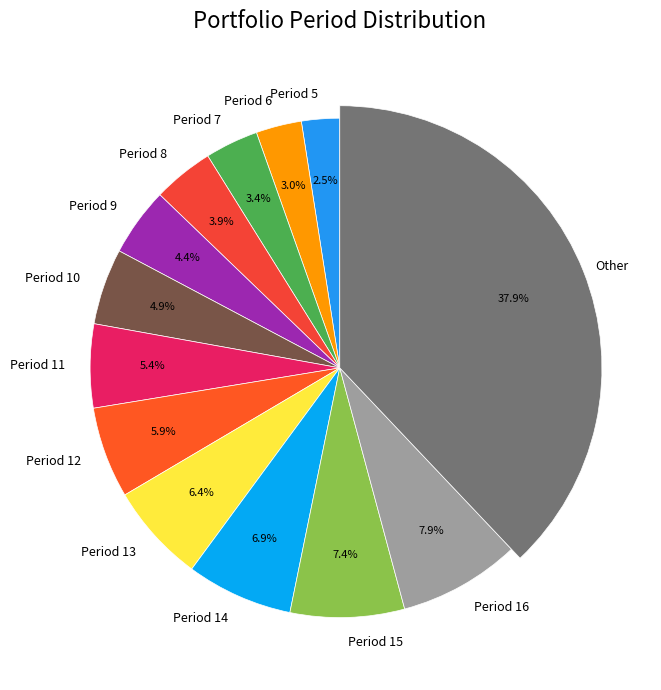

Which slice is the smallest?

Period 5